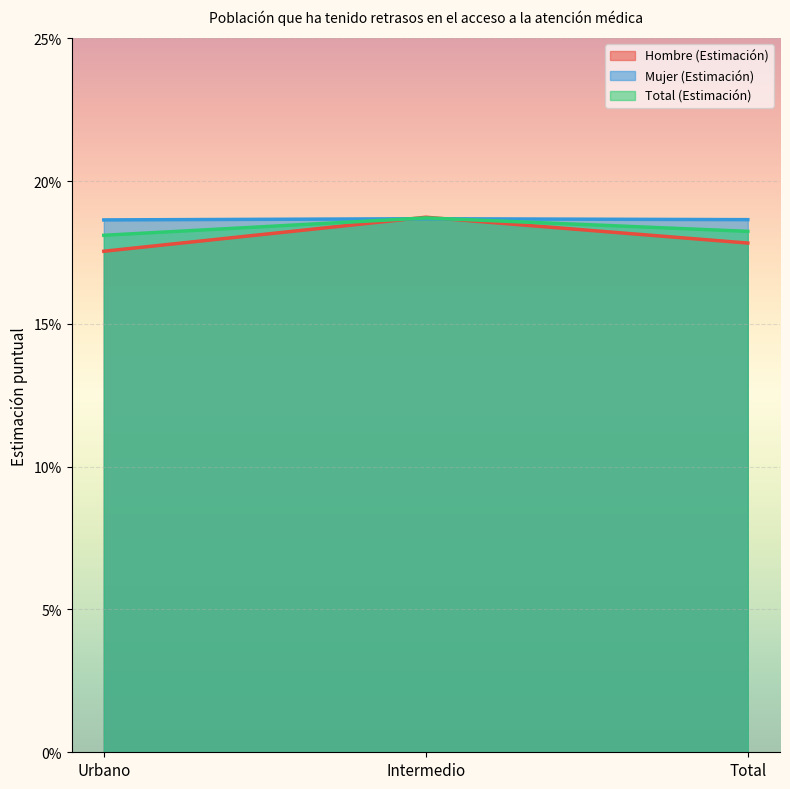

Which label corresponds to the smallest value in the chart?

Urbano